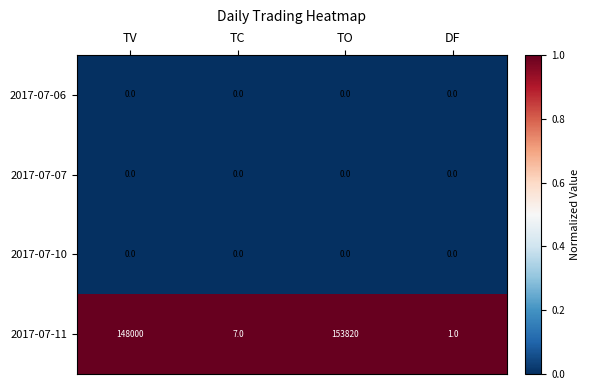

How many data points does each series have?

4